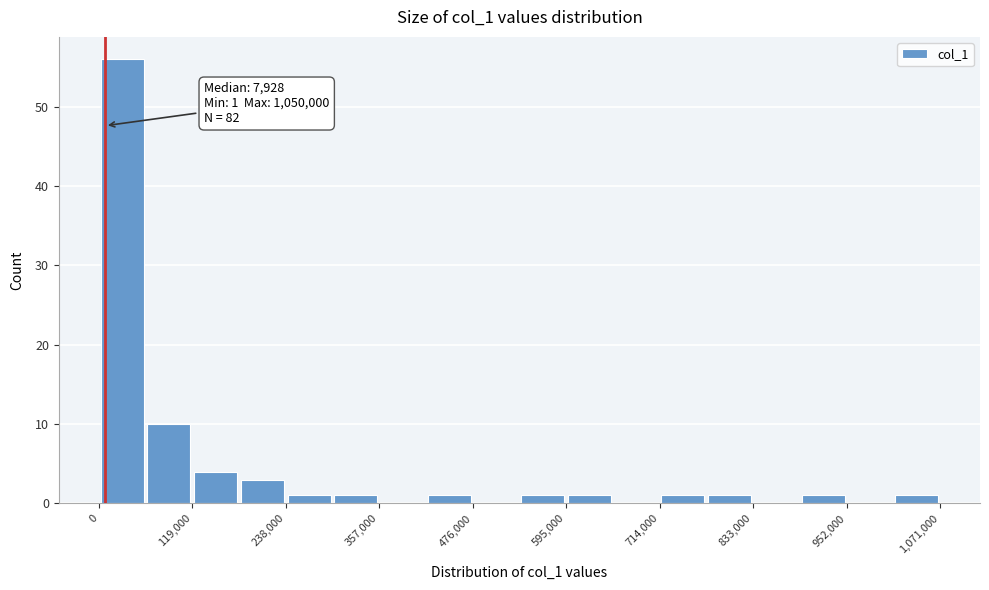

Around what value on the x-axis is the tallest bar? Give the approximate position of its centre, as read against the axis.

20000